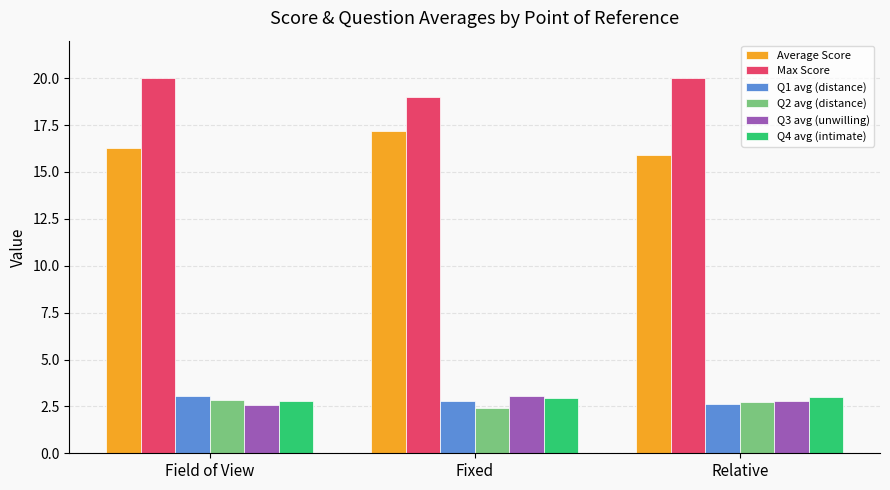

What is the total value across all series at Fixed?

47.4